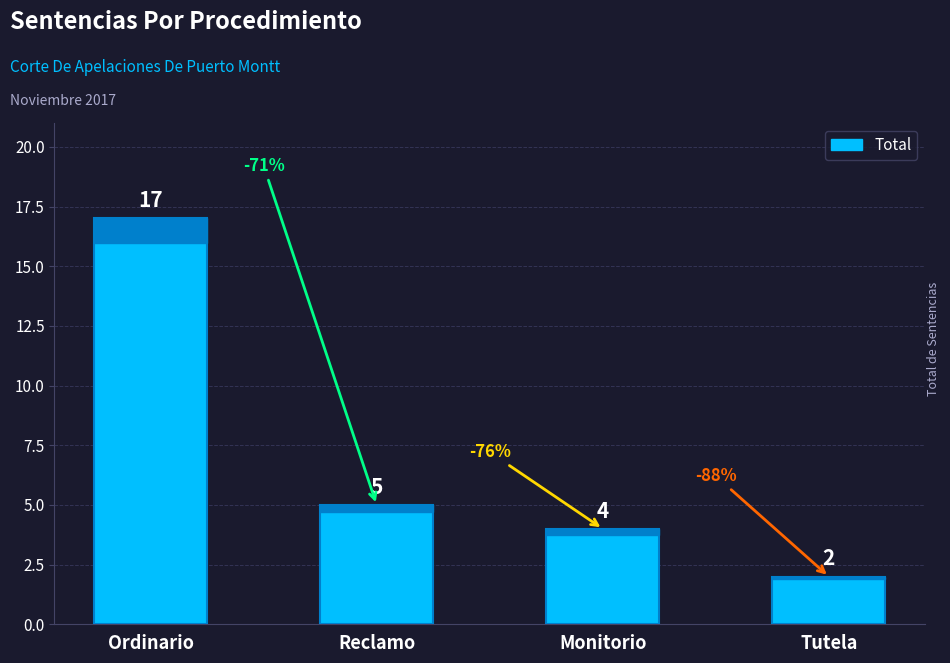

What is the value of the 2nd bar from the left?

5